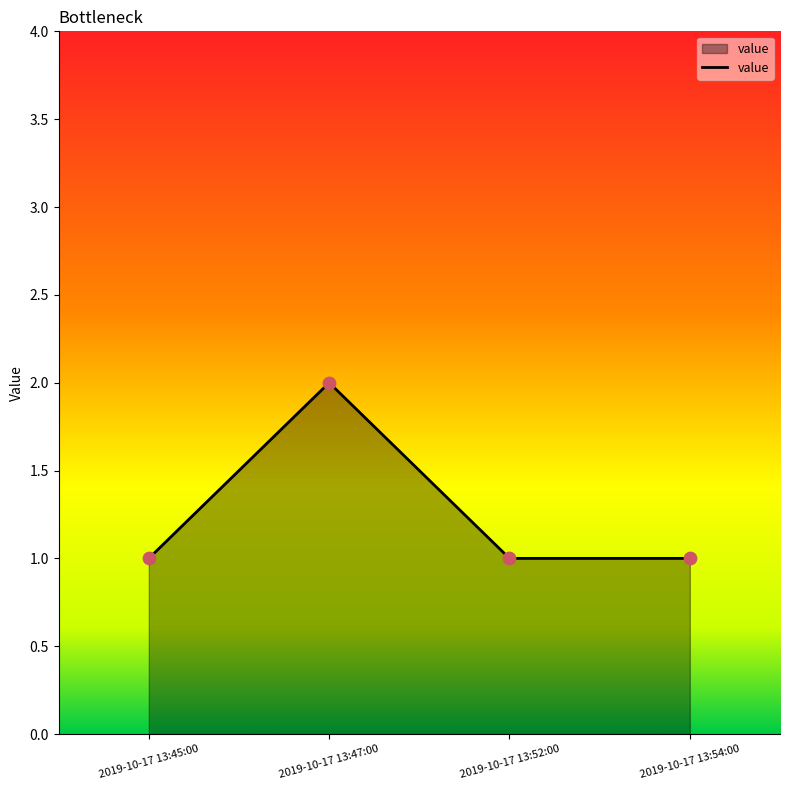

What is the ratio of the value at 2019-10-17 13:52:00 to the value at 2019-10-17 13:45:00?

1.0